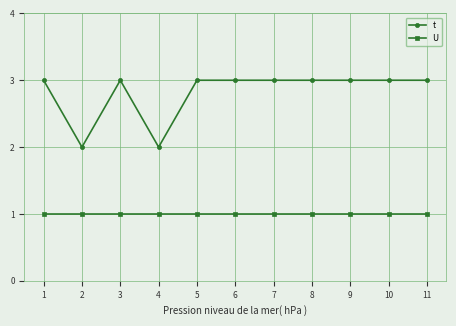

What is the maximum value shown in the chart?

3